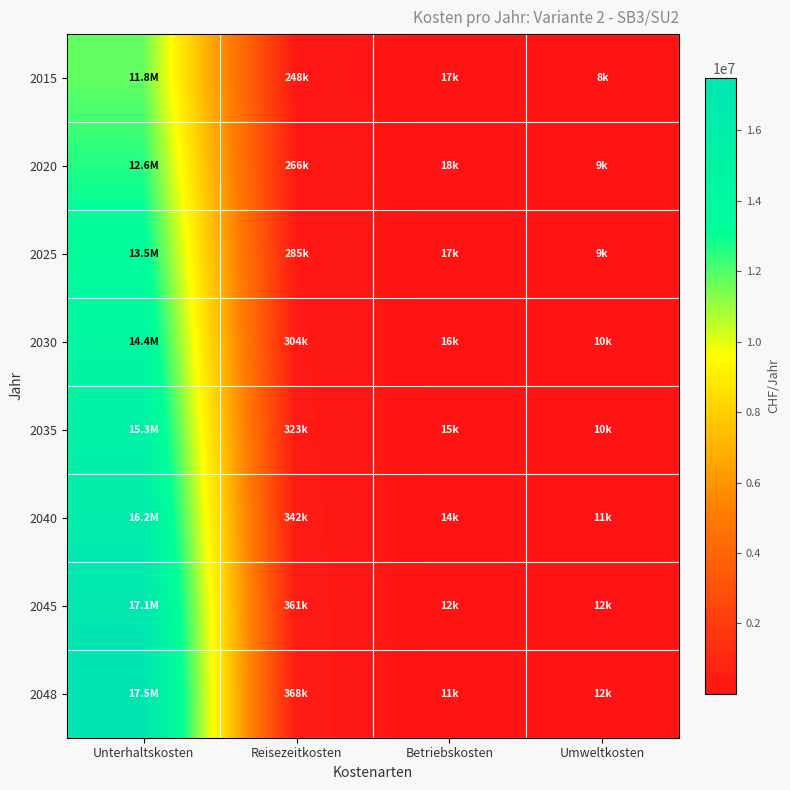

Reading left to right, extract all data points from this chart.

2015: Unterhaltskosten=11753085.0	Reisezeitkosten=247504.7	Betriebskosten=17062.6	Umweltkosten=7958.4
2020: Unterhaltskosten=12647985.3	Reisezeitkosten=266344.8	Betriebskosten=17933.6	Umweltkosten=8561.1
2025: Unterhaltskosten=13542897.5	Reisezeitkosten=285185.0	Betriebskosten=17220.7	Umweltkosten=9163.7
2030: Unterhaltskosten=14437824.5	Reisezeitkosten=304025.2	Betriebskosten=16245.9	Umweltkosten=9766.4
2035: Unterhaltskosten=15332769.3	Reisezeitkosten=322865.4	Betriebskosten=15009.2	Umweltkosten=10369.1
2040: Unterhaltskosten=16227735.4	Reisezeitkosten=341705.6	Betriebskosten=13510.6	Umweltkosten=10971.7
2045: Unterhaltskosten=17122726.8	Reisezeitkosten=360545.8	Betriebskosten=11750.1	Umweltkosten=11574.4
2048: Unterhaltskosten=17480731.4	Reisezeitkosten=368081.9	Betriebskosten=10972.6	Umweltkosten=11815.4